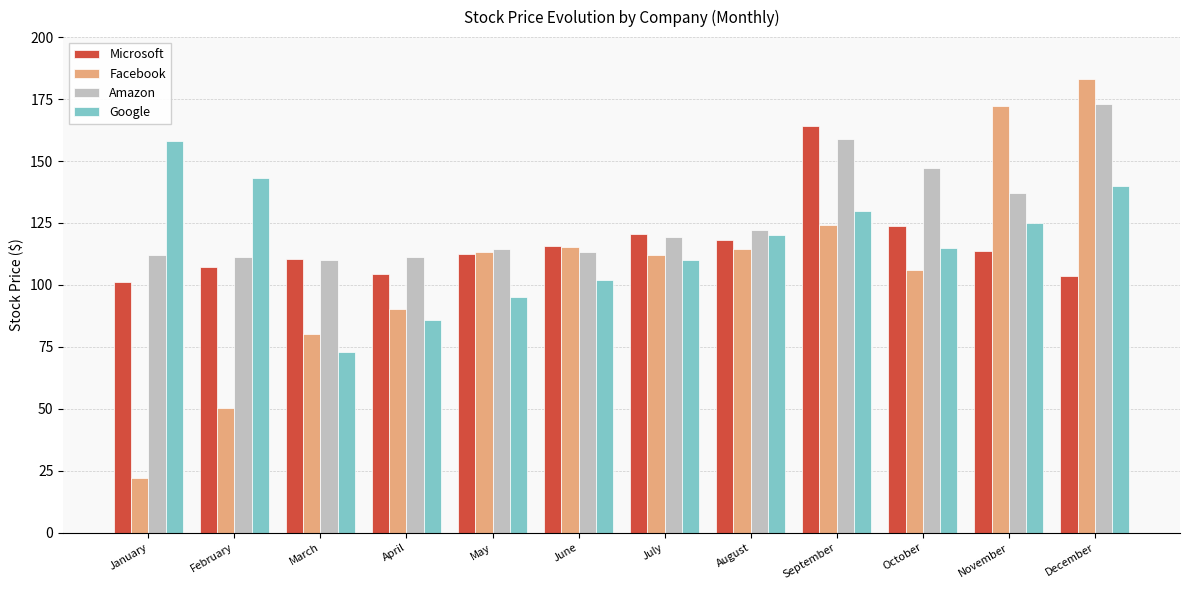

What is the spread (max minus min) of values at August?

7.6